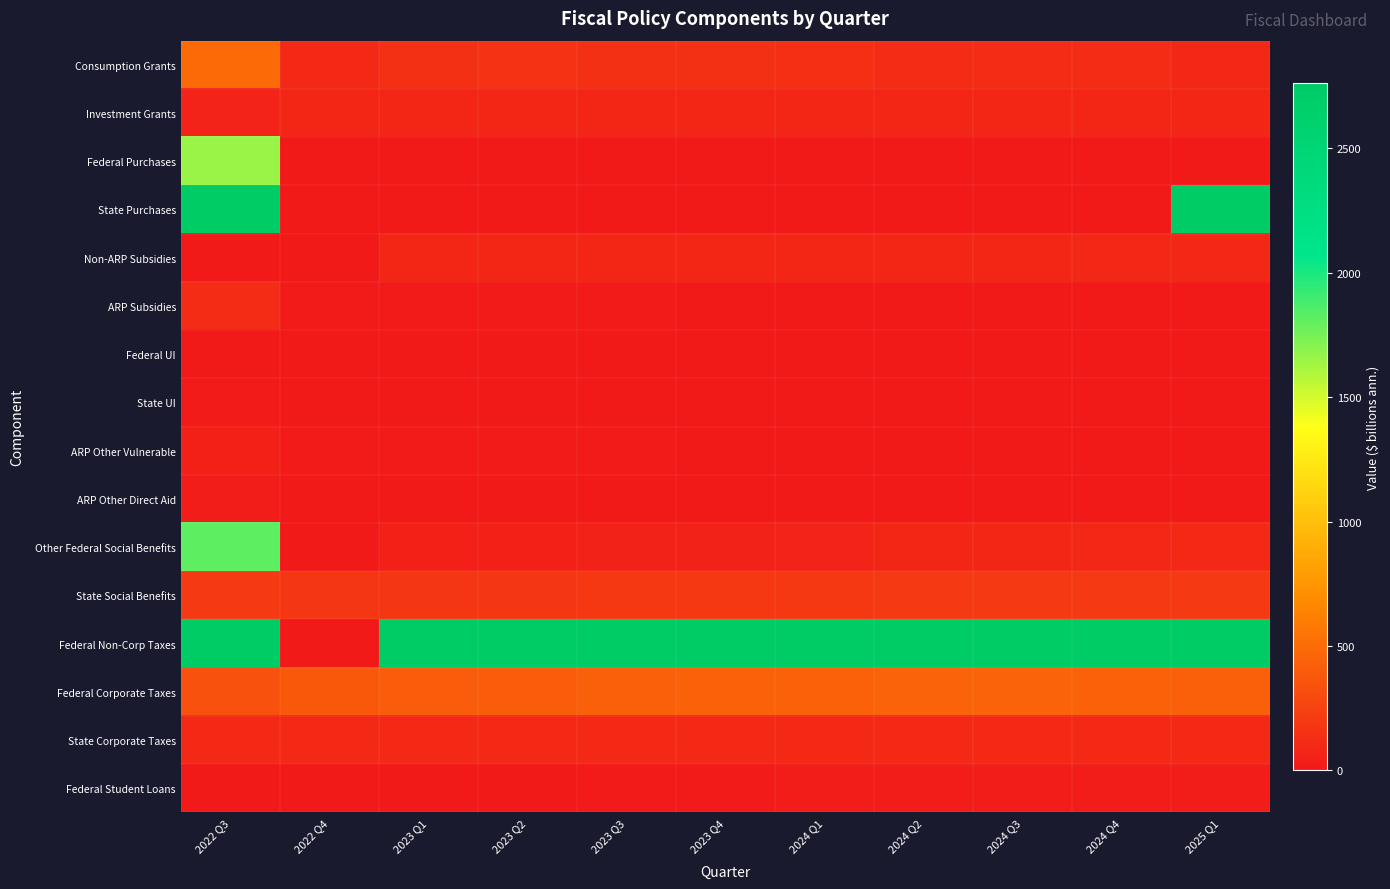

Which series changed the most between 2023 Q2 and 2023 Q3?

Federal Student Loans